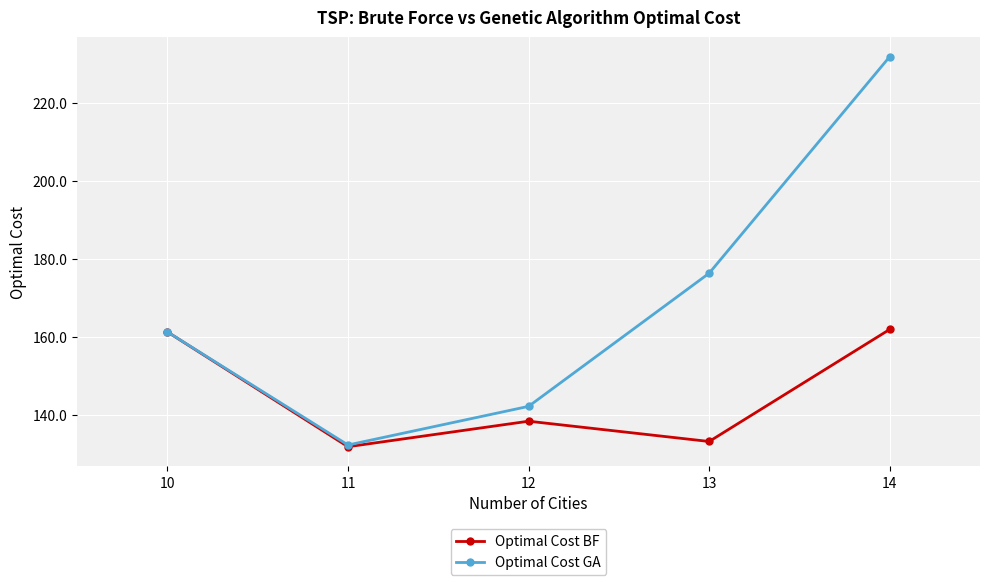

What is the difference between the maximum and minimum values in the Optimal Cost BF series?

30.0